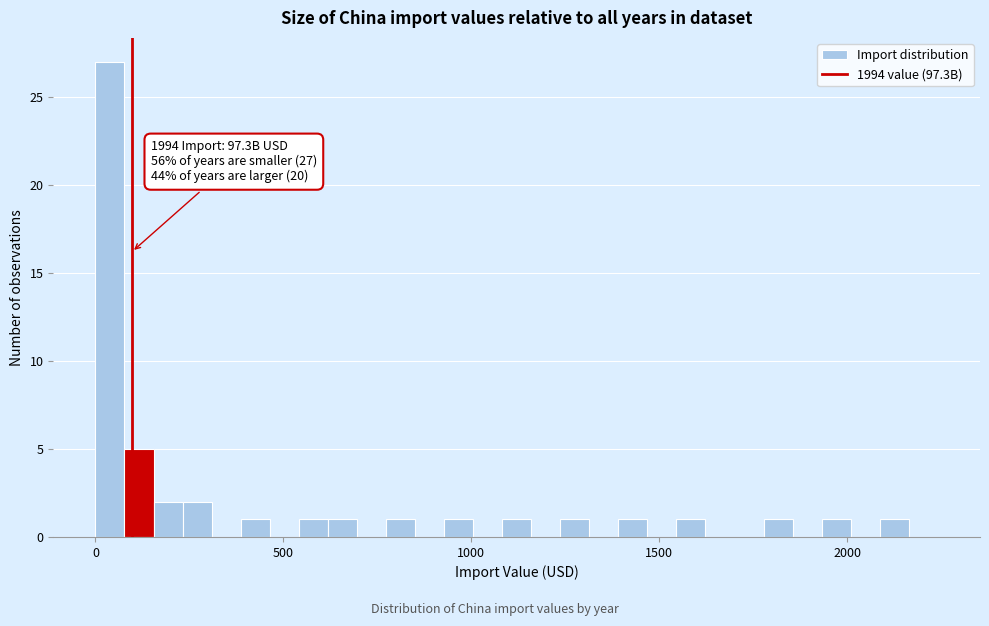

Around what value on the x-axis is the tallest bar? Give the approximate position of its centre, as read against the axis.

50